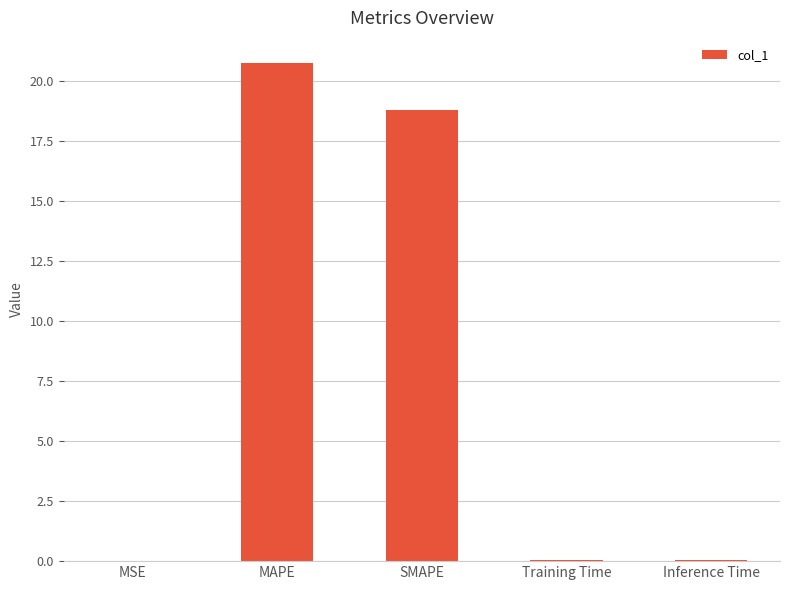

True or false: the data shows 20.7 at MAPE.

True